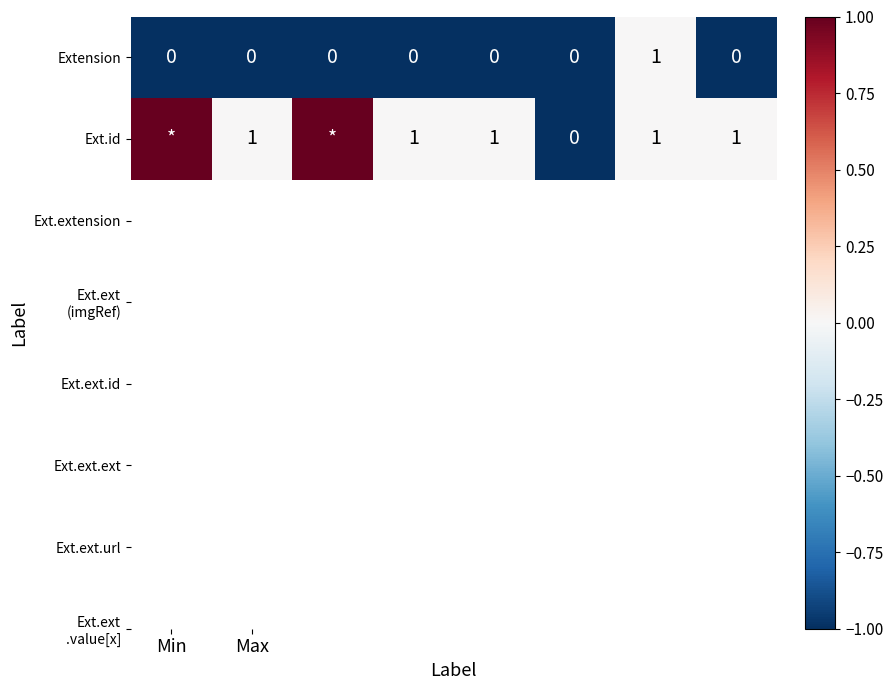

What is the greatest value displayed?

1